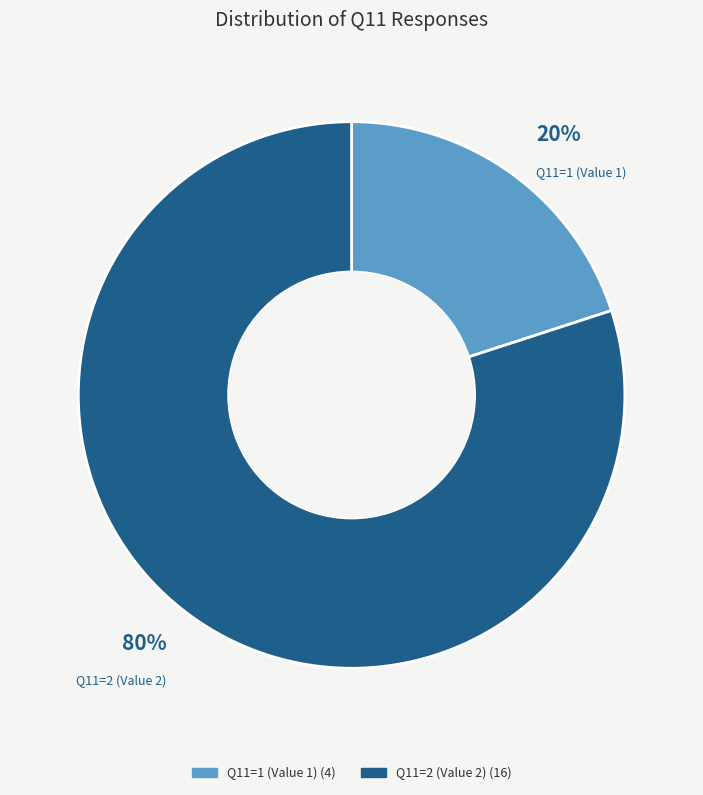

To the nearest percent, what percentage of the pie is Q11=2 (Value 2)?

80%